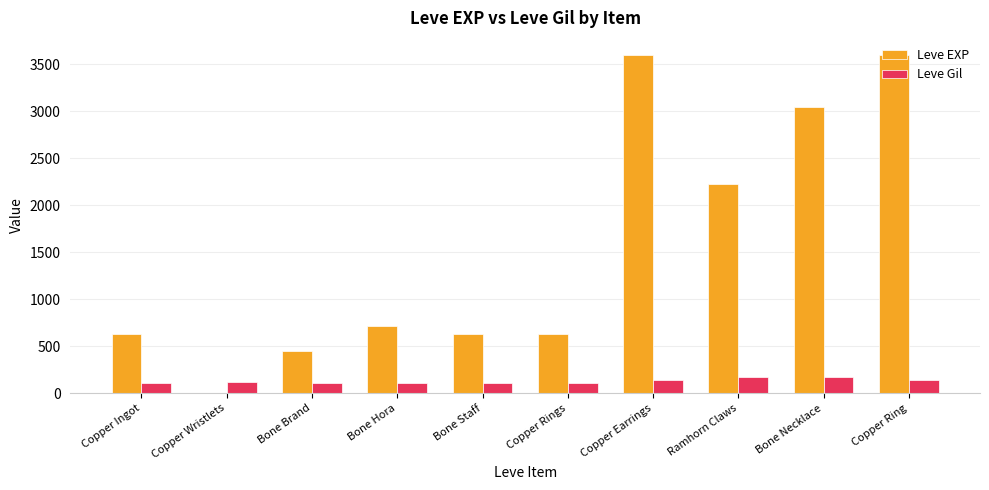

The Leve EXP series shows 415 at Bone Hora. True or false?

False